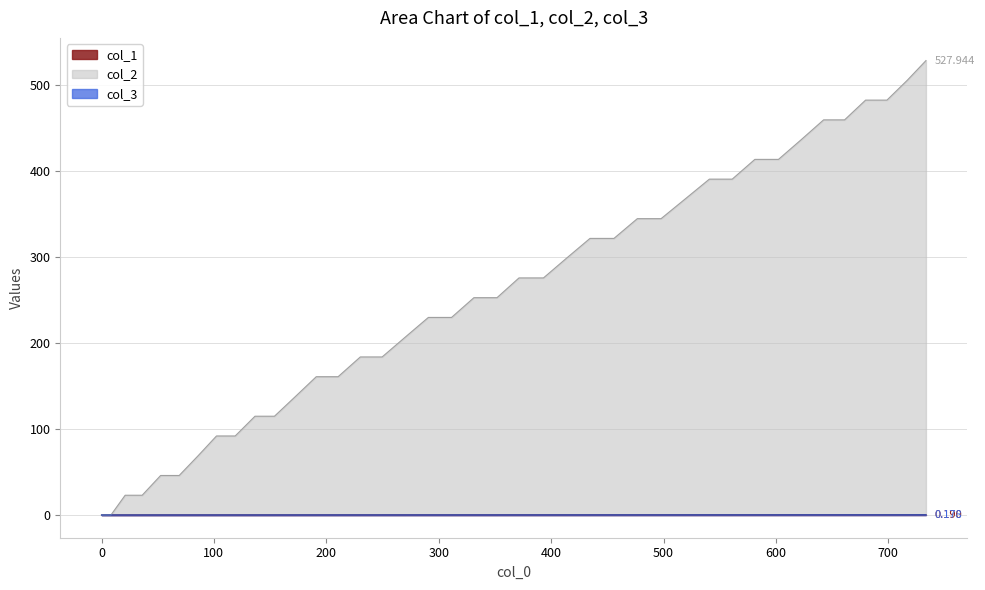

Is it true that col_1 equals 0.0 at 13?

False